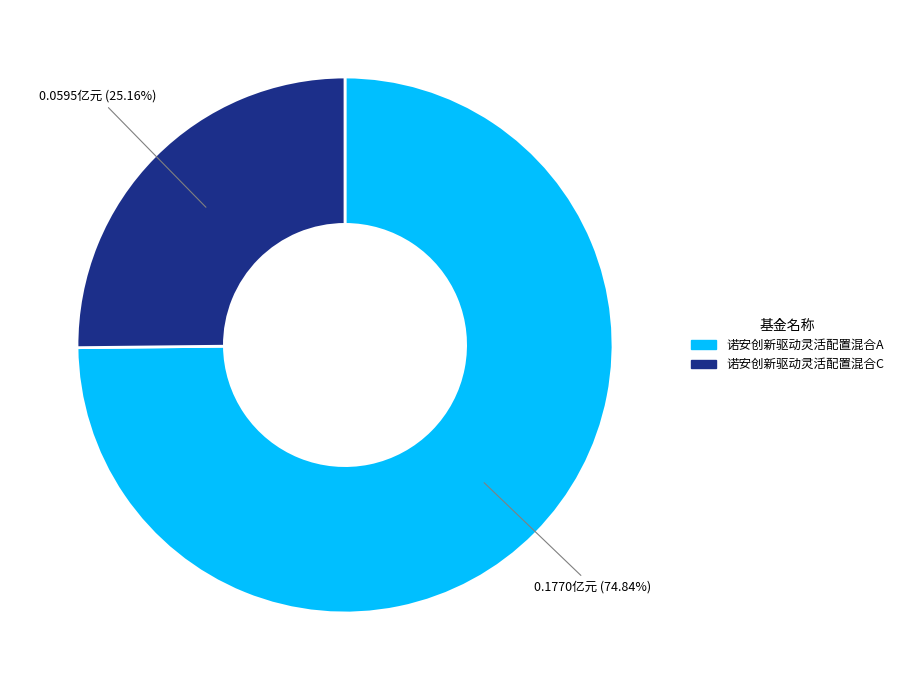

Is it true that 诺安创新驱动灵活配置混合C is 25% of the pie?

True